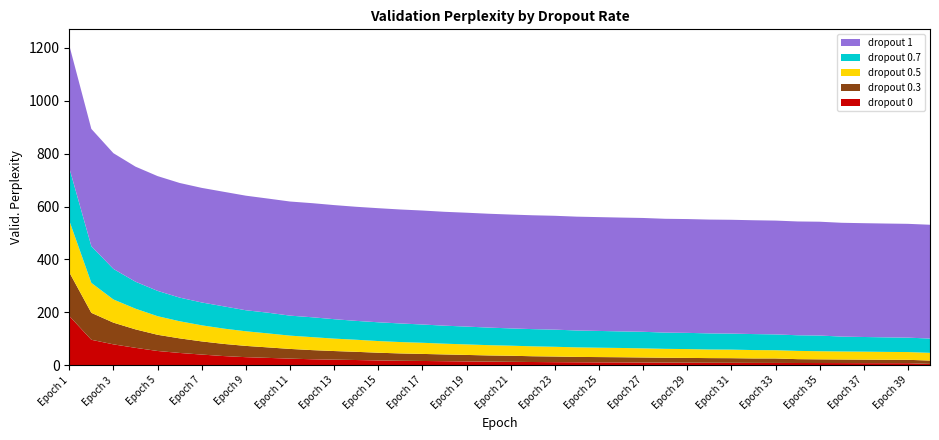

Reading right to left, extract all data points from this chart.

dropout 0: Epoch 40=5.0	Epoch 39=7.7	Epoch 38=7.7	Epoch 37=7.8	Epoch 36=8.1	Epoch 35=8.2	Epoch 34=8.4	Epoch 33=8.6	Epoch 32=8.8	Epoch 31=9.1	Epoch 30=9.3	Epoch 29=9.6	Epoch 28=9.9	Epoch 27=10.2	Epoch 26=10.7	Epoch 25=10.9	Epoch 24=11.2	Epoch 23=11.6	Epoch 22=12.1	Epoch 21=12.8	Epoch 20=13.6	Epoch 19=14.4	Epoch 18=15.2	Epoch 17=16.1	Epoch 16=16.8	Epoch 15=18.1	Epoch 14=19.7	Epoch 13=21.1	Epoch 12=22.6	Epoch 11=24.9	Epoch 10=27.7	Epoch 9=30.4	Epoch 8=34.6	Epoch 7=40.3	Epoch 6=46.4	Epoch 5=53.9	Epoch 4=65.7	Epoch 3=78.9	Epoch 2=96.2	Epoch 1=186.2
dropout 0.3: Epoch 40=12.5	Epoch 39=12.7	Epoch 38=13.0	Epoch 37=13.3	Epoch 36=13.6	Epoch 35=14.0	Epoch 34=14.5	Epoch 33=16.9	Epoch 32=16.8	Epoch 31=17.5	Epoch 30=17.6	Epoch 29=18.1	Epoch 28=18.4	Epoch 27=19.0	Epoch 26=19.5	Epoch 25=19.9	Epoch 24=20.3	Epoch 23=21.3	Epoch 22=21.8	Epoch 21=23.0	Epoch 20=23.4	Epoch 19=24.5	Epoch 18=25.6	Epoch 17=26.7	Epoch 16=27.8	Epoch 15=29.1	Epoch 14=31.0	Epoch 13=32.6	Epoch 12=34.5	Epoch 11=36.7	Epoch 10=39.7	Epoch 9=42.6	Epoch 8=45.9	Epoch 7=49.8	Epoch 6=55.1	Epoch 5=61.2	Epoch 4=69.8	Epoch 3=82.1	Epoch 2=101.9	Epoch 1=165.2
dropout 0.5: Epoch 40=29.2	Epoch 39=29.3	Epoch 38=29.7	Epoch 37=30.2	Epoch 36=30.4	Epoch 35=30.7	Epoch 34=31.2	Epoch 33=31.2	Epoch 32=31.7	Epoch 31=32.4	Epoch 30=32.5	Epoch 29=33.3	Epoch 28=33.6	Epoch 27=34.5	Epoch 26=35.0	Epoch 25=35.4	Epoch 24=36.1	Epoch 23=36.8	Epoch 22=37.5	Epoch 21=38.1	Epoch 20=38.9	Epoch 19=39.8	Epoch 18=40.6	Epoch 17=42.1	Epoch 16=43.0	Epoch 15=44.1	Epoch 14=45.7	Epoch 13=47.0	Epoch 12=49.1	Epoch 11=50.3	Epoch 10=52.9	Epoch 9=55.3	Epoch 8=57.9	Epoch 7=60.9	Epoch 6=64.7	Epoch 5=70.3	Epoch 4=78.3	Epoch 3=87.6	Epoch 2=113.2	Epoch 1=195.5
dropout 0.7: Epoch 40=54.0	Epoch 39=54.5	Epoch 38=55.0	Epoch 37=55.4	Epoch 36=56.2	Epoch 35=59.3	Epoch 34=59.1	Epoch 33=59.8	Epoch 32=60.5	Epoch 31=60.6	Epoch 30=60.9	Epoch 29=61.3	Epoch 28=61.4	Epoch 27=62.6	Epoch 26=62.7	Epoch 25=63.4	Epoch 24=63.8	Epoch 23=64.9	Epoch 22=65.1	Epoch 21=65.3	Epoch 20=66.4	Epoch 19=67.4	Epoch 18=68.1	Epoch 17=69.1	Epoch 16=70.3	Epoch 15=71.0	Epoch 14=71.3	Epoch 13=73.5	Epoch 12=75.1	Epoch 11=75.6	Epoch 10=78.2	Epoch 9=79.5	Epoch 8=84.1	Epoch 7=86.4	Epoch 6=89.4	Epoch 5=95.7	Epoch 4=101.9	Epoch 3=115.5	Epoch 2=138.7	Epoch 1=199.3
dropout 1: Epoch 40=430.3	Epoch 39=430.3	Epoch 38=430.3	Epoch 37=430.3	Epoch 36=430.3	Epoch 35=430.3	Epoch 34=430.3	Epoch 33=430.3	Epoch 32=430.3	Epoch 31=430.3	Epoch 30=430.3	Epoch 29=430.3	Epoch 28=430.3	Epoch 27=430.3	Epoch 26=430.3	Epoch 25=430.3	Epoch 24=430.3	Epoch 23=430.4	Epoch 22=430.4	Epoch 21=430.4	Epoch 20=430.4	Epoch 19=430.4	Epoch 18=430.5	Epoch 17=430.9	Epoch 16=430.9	Epoch 15=431.3	Epoch 14=431.3	Epoch 13=431.3	Epoch 12=431.4	Epoch 11=431.4	Epoch 10=431.5	Epoch 9=433.1	Epoch 8=433.1	Epoch 7=433.2	Epoch 6=433.4	Epoch 5=433.9	Epoch 4=435.1	Epoch 3=437.5	Epoch 2=443.5	Epoch 1=463.2